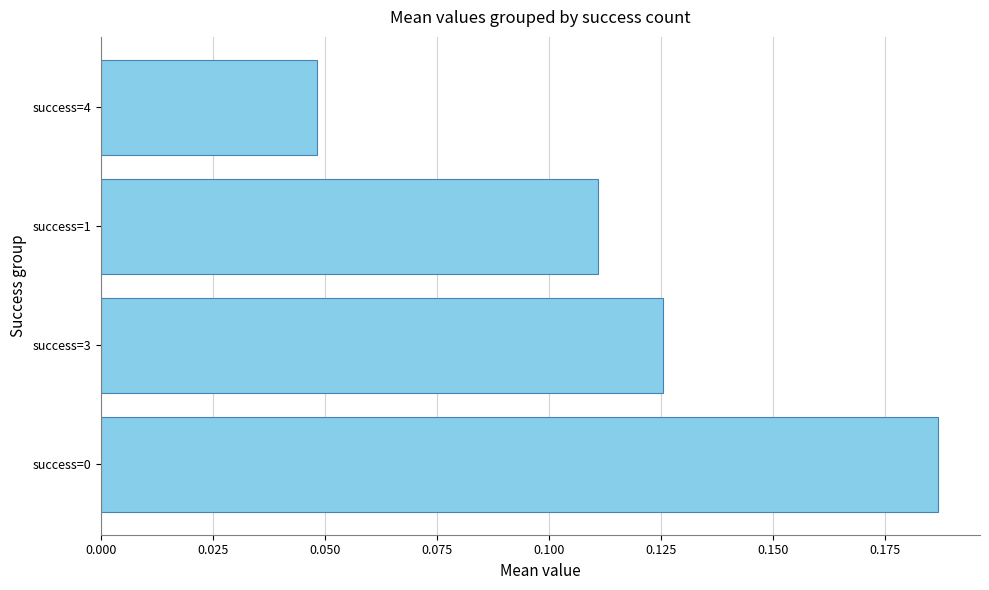

Between success=3 and success=4, which is larger?

success=3